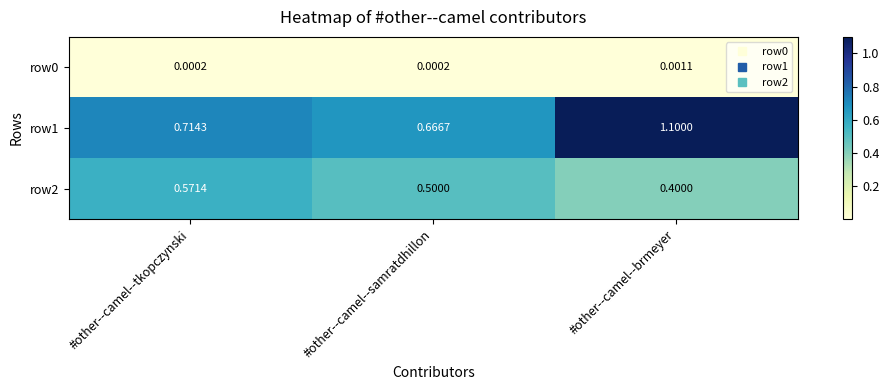

At which category does the chart reach its peak across all series?

#other--camel--brmeyer